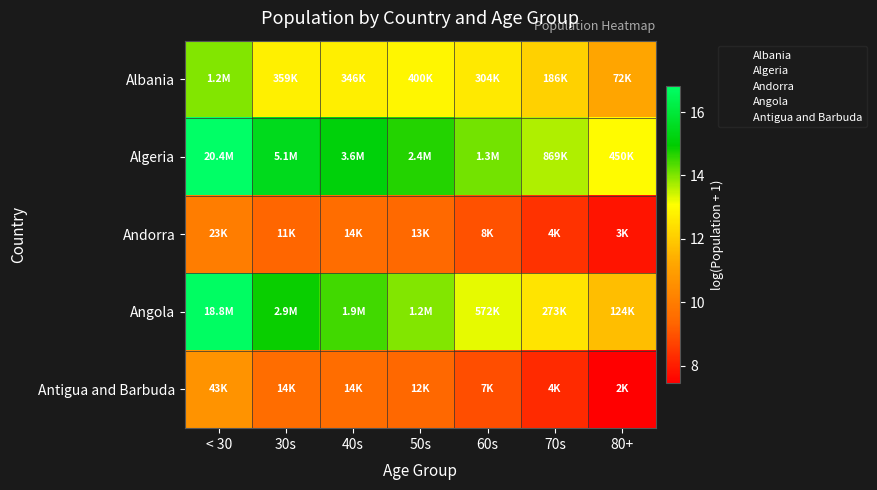

List the series in order of their peak value, lowest first.

Andorra, Antigua and Barbuda, Albania, Angola, Algeria